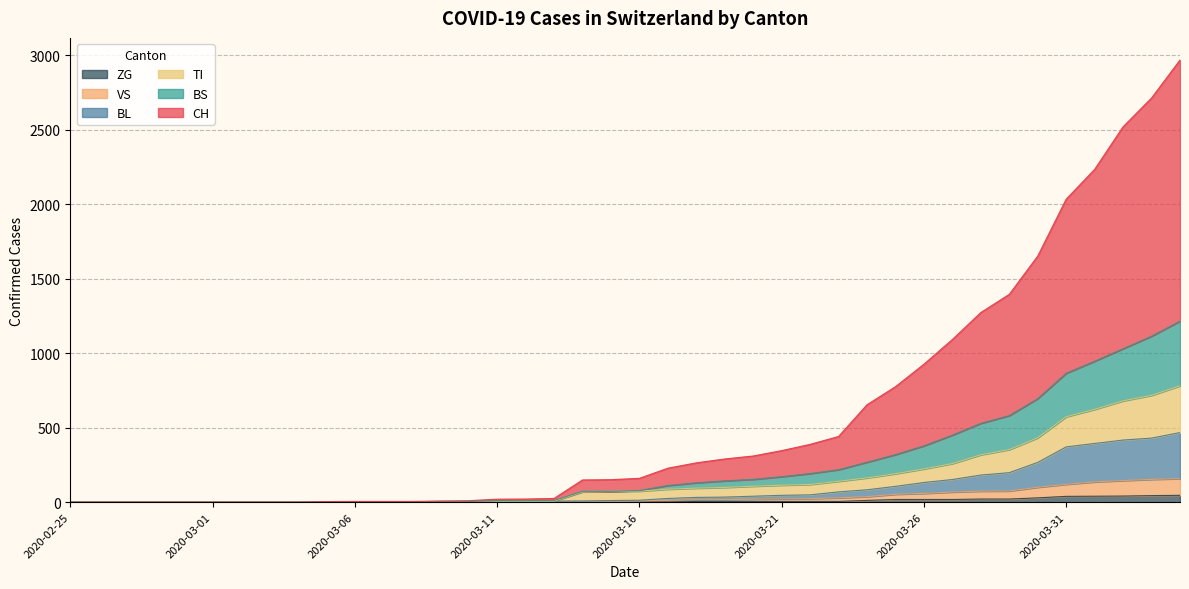

Is the value of BS at 2020-03-29 greater than the value of CH at 2020-03-12?

Yes